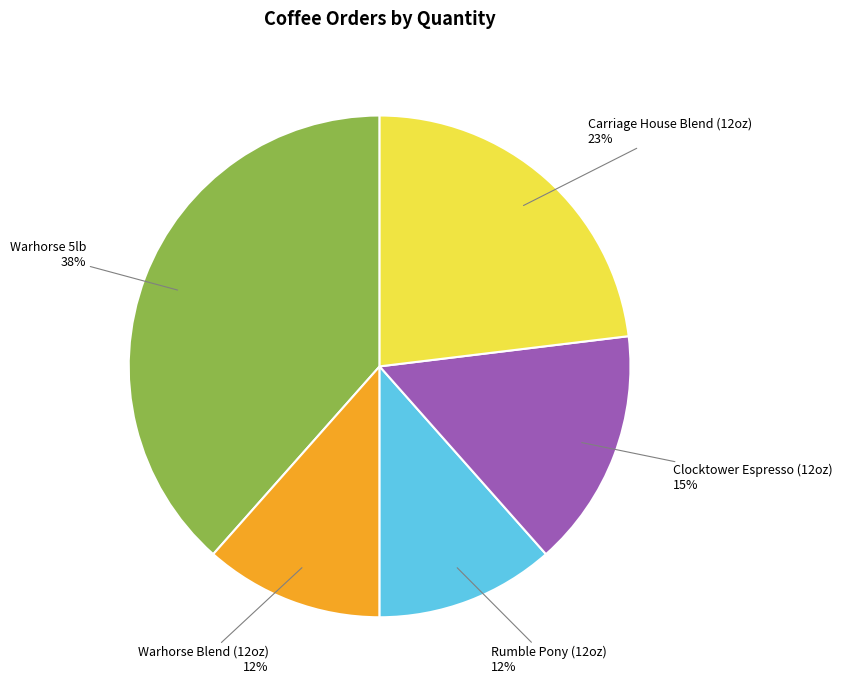

Is there a majority slice in this chart?

No